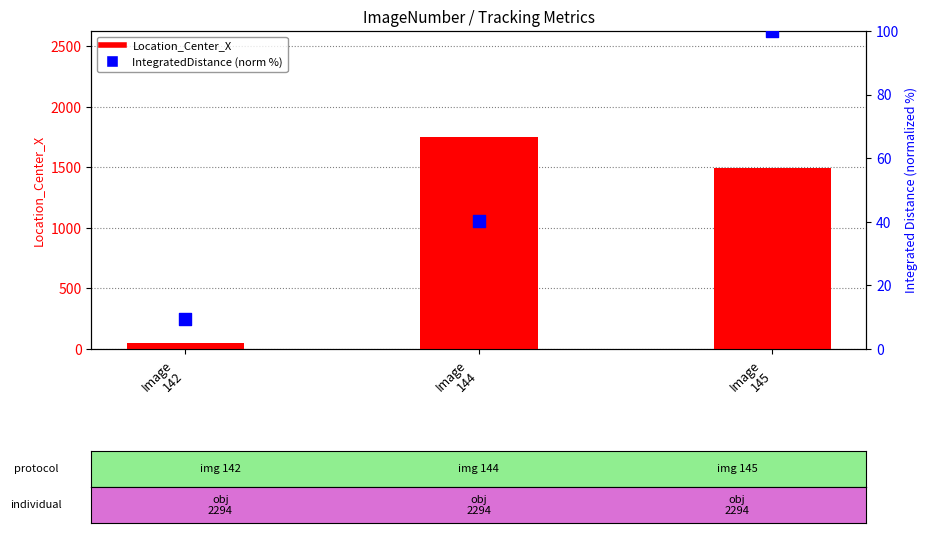

At which category is the sum across all series the highest?

Image
144